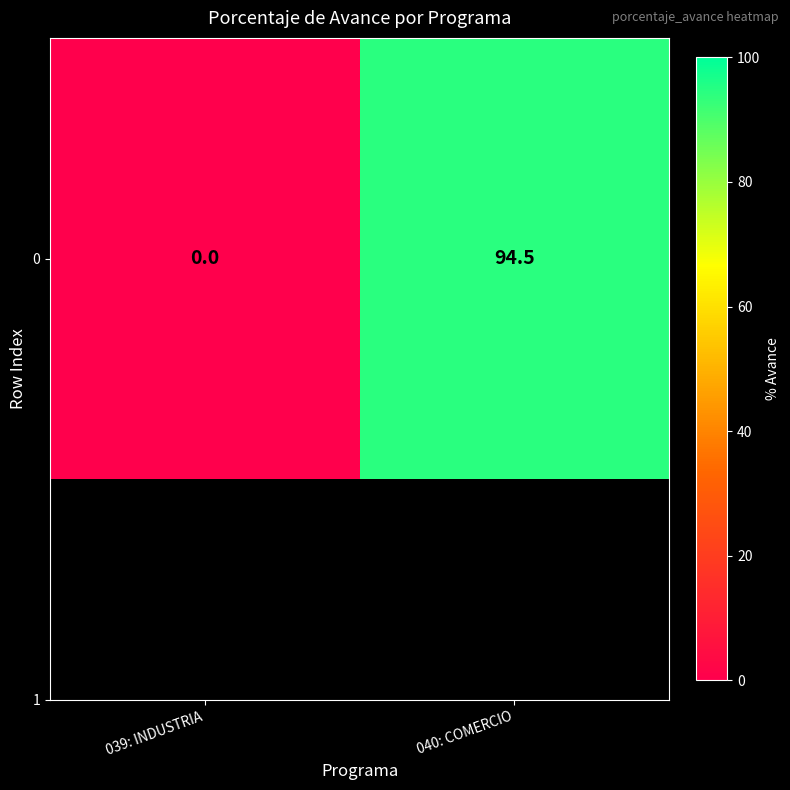

How many values are above zero?

1